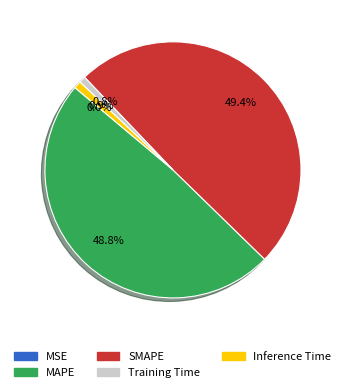

Does MAPE account for over 50% of the chart?

No